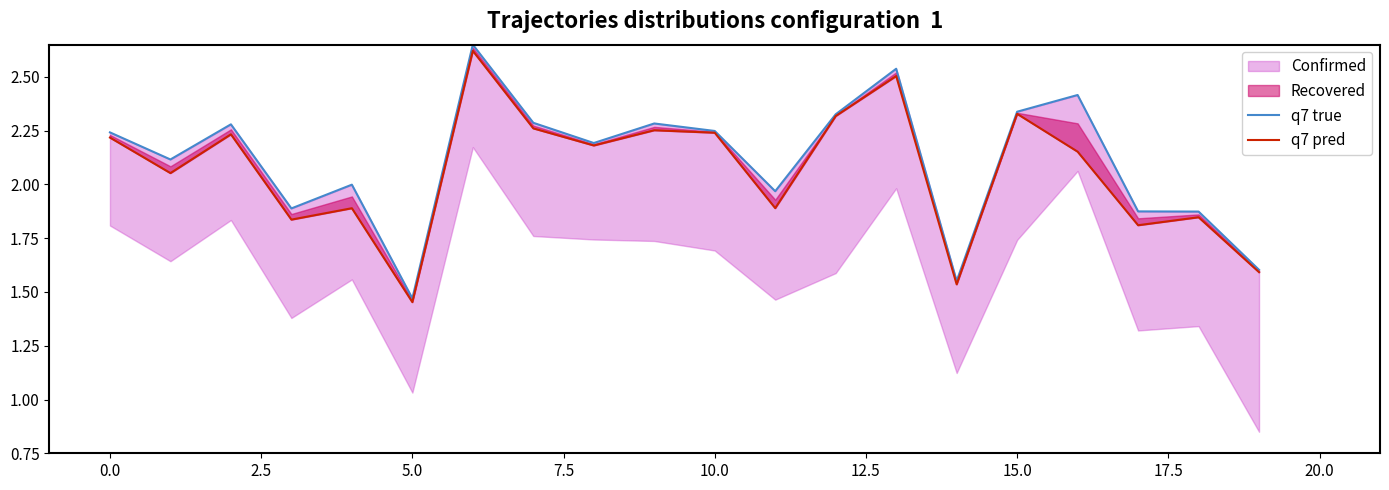

List the series in order of their overall mean, lowest first.

q7 pred, q7 true